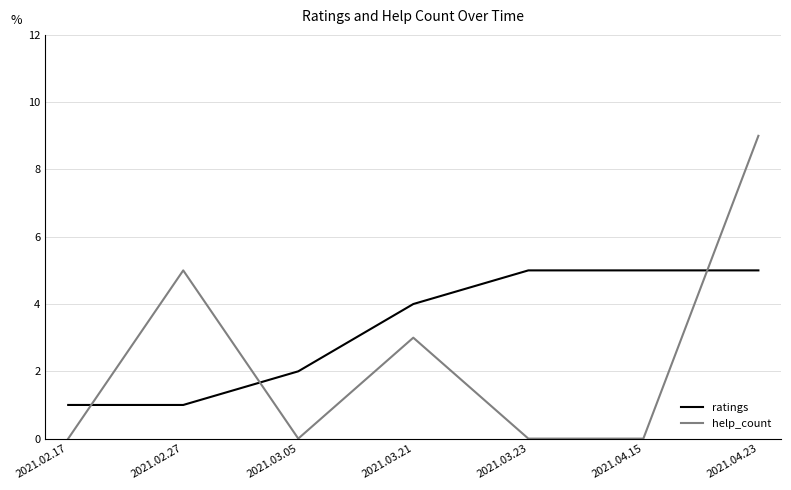

Rank the series by their maximum value, from lowest to highest.

ratings, help_count